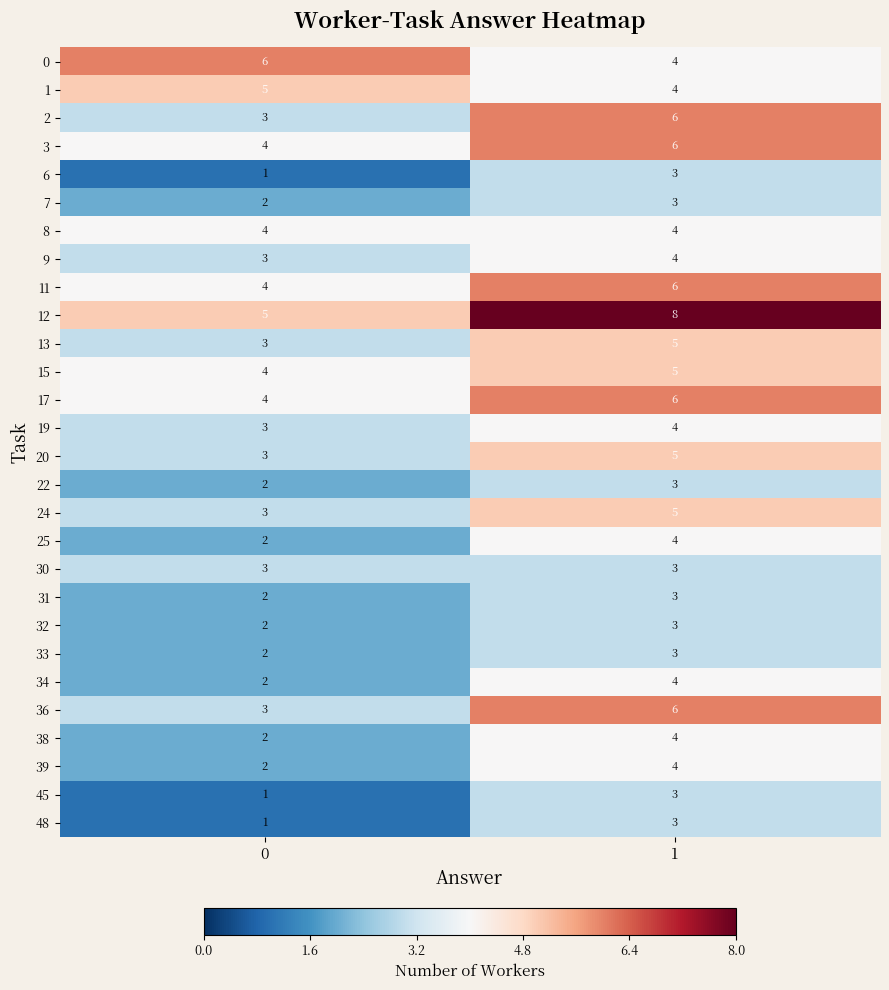

Is the value of 45 at 1 greater than the value of 38 at 0?

Yes